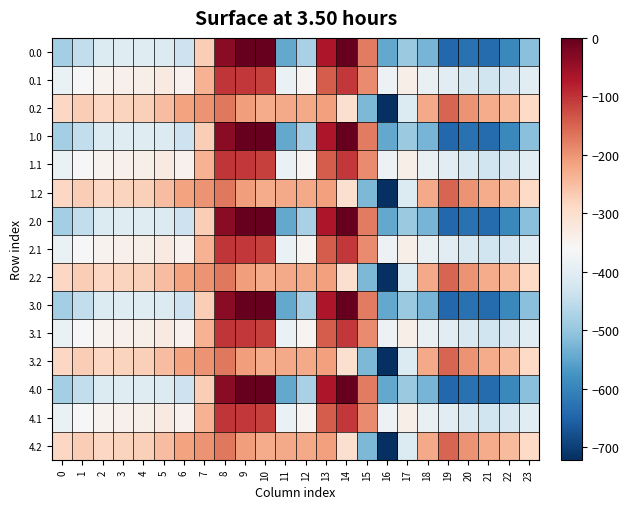

Between 21 and 18, which is larger?

18